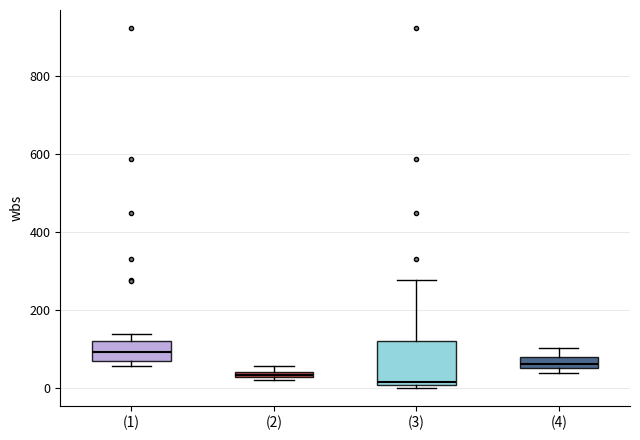

Comparing the boxes themselves (not the whiskers), which one is the tallest?

(3)